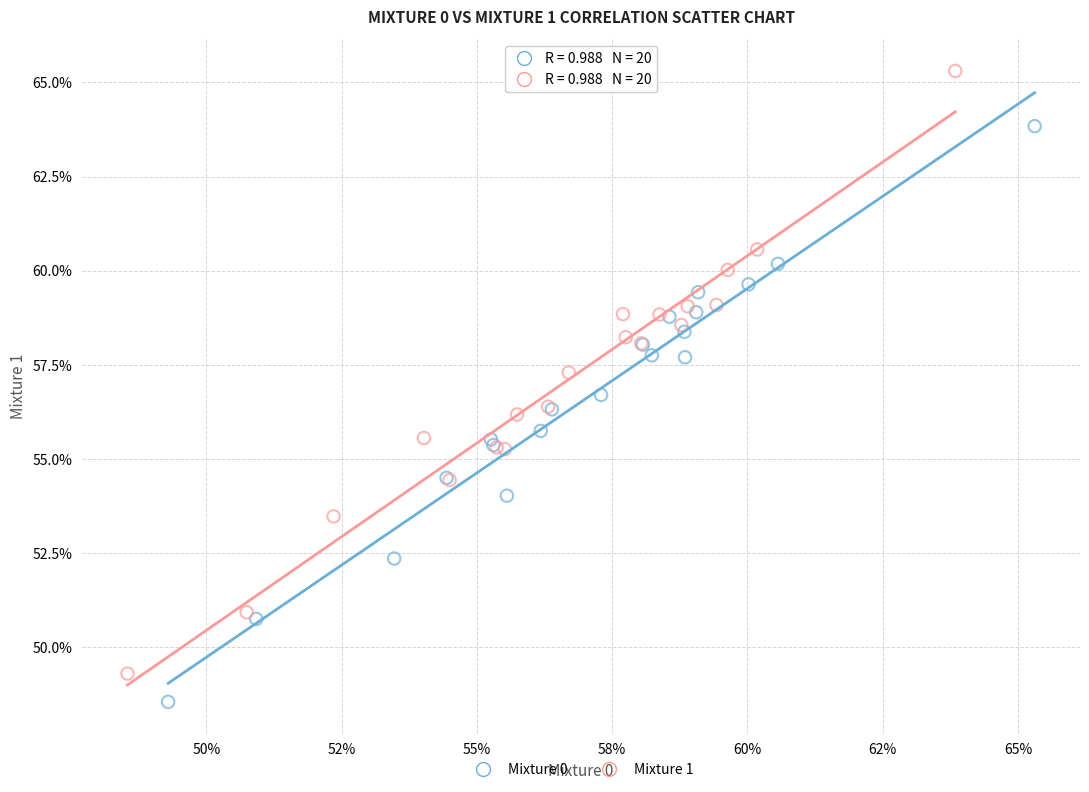

Which series contains the lowest Y value?

Mixture 0